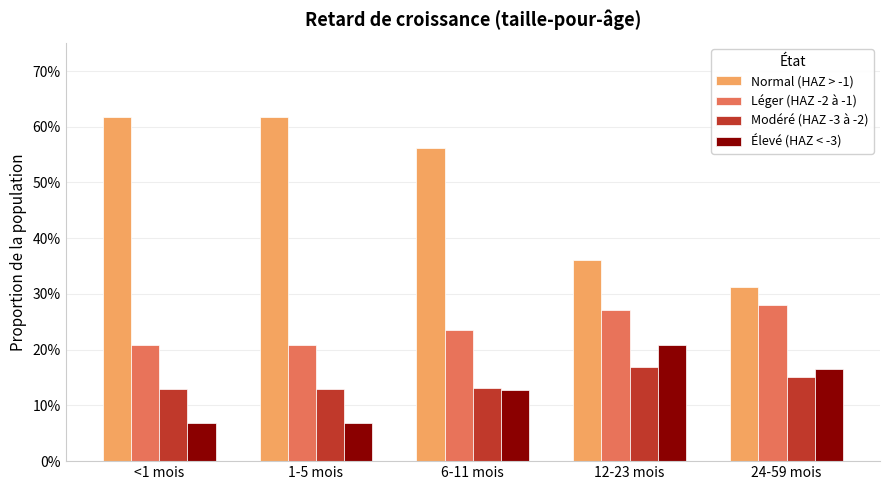

What are all the series names shown in the legend?

Normal (HAZ > -1), Léger (HAZ -2 à -1), Modéré (HAZ -3 à -2), Élevé (HAZ < -3)